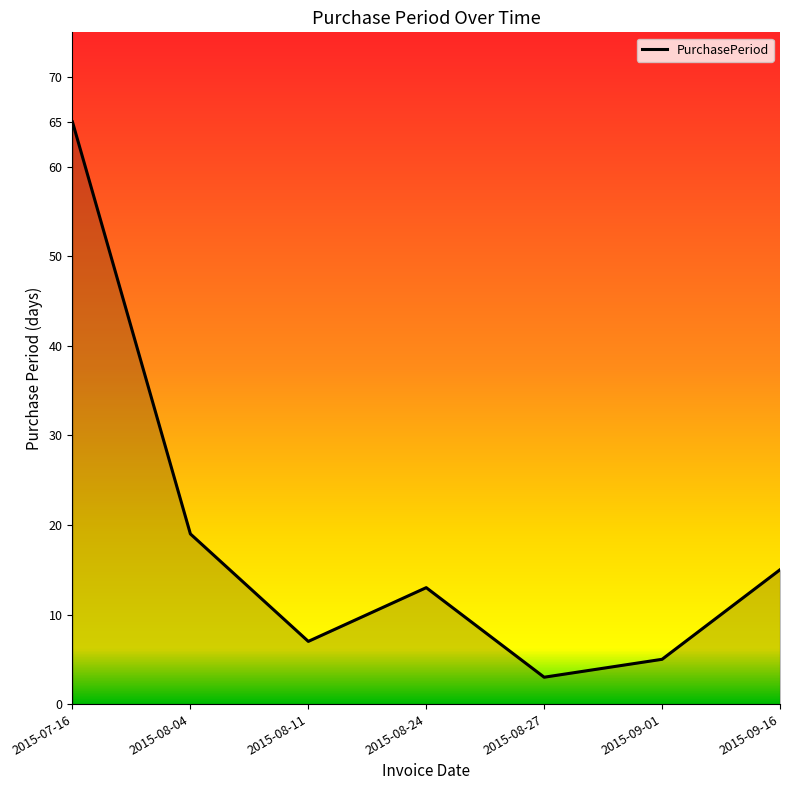

Which category has the lowest value across all series?

2015-08-27